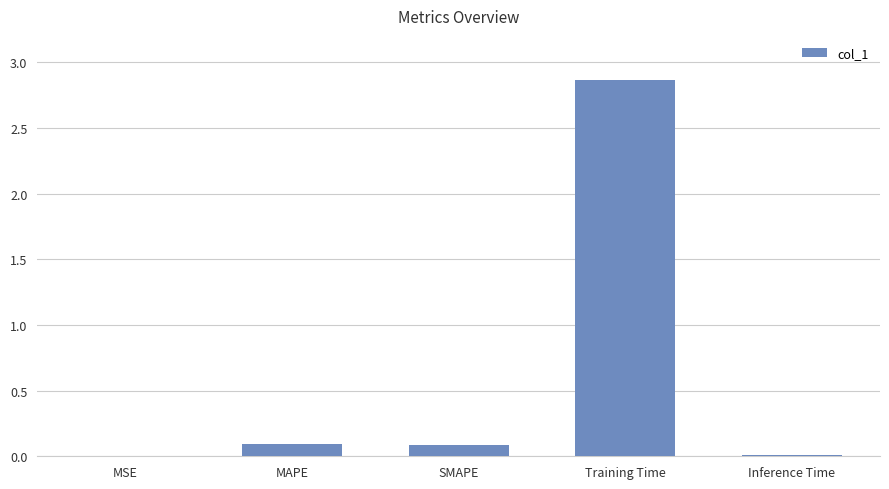

What is the sum of all values?

3.1